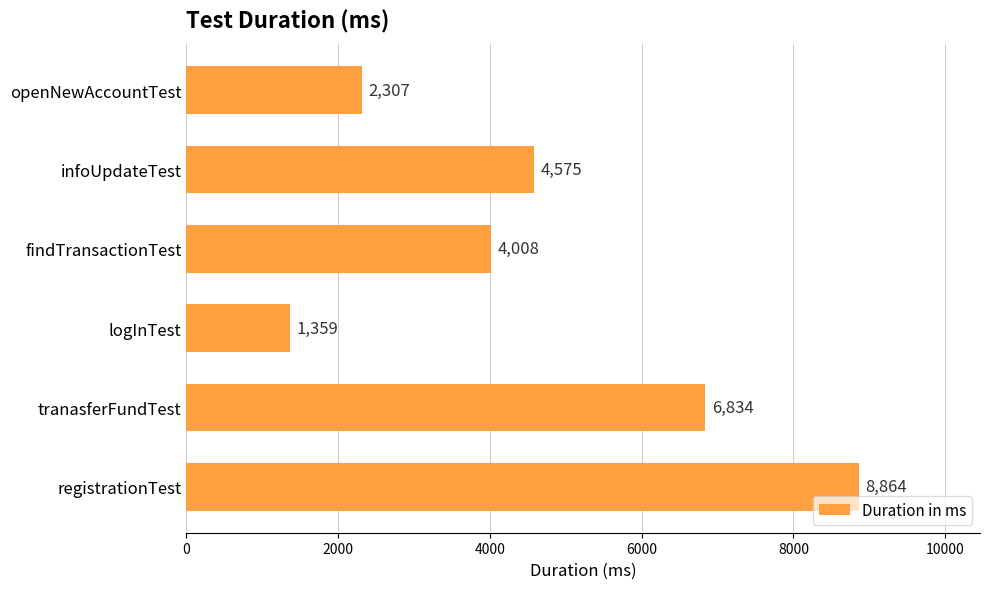

What is the average value?

4658